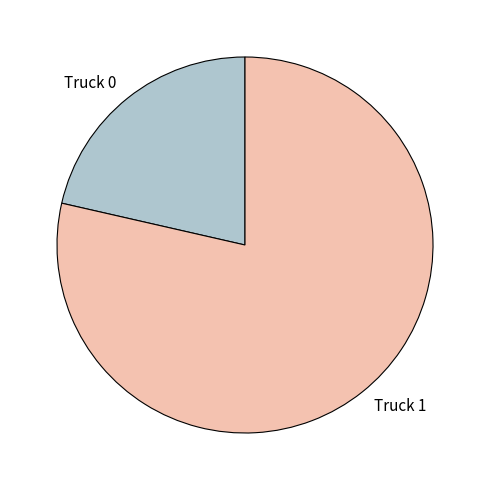

Which category has the smallest portion of the pie?

Truck 0